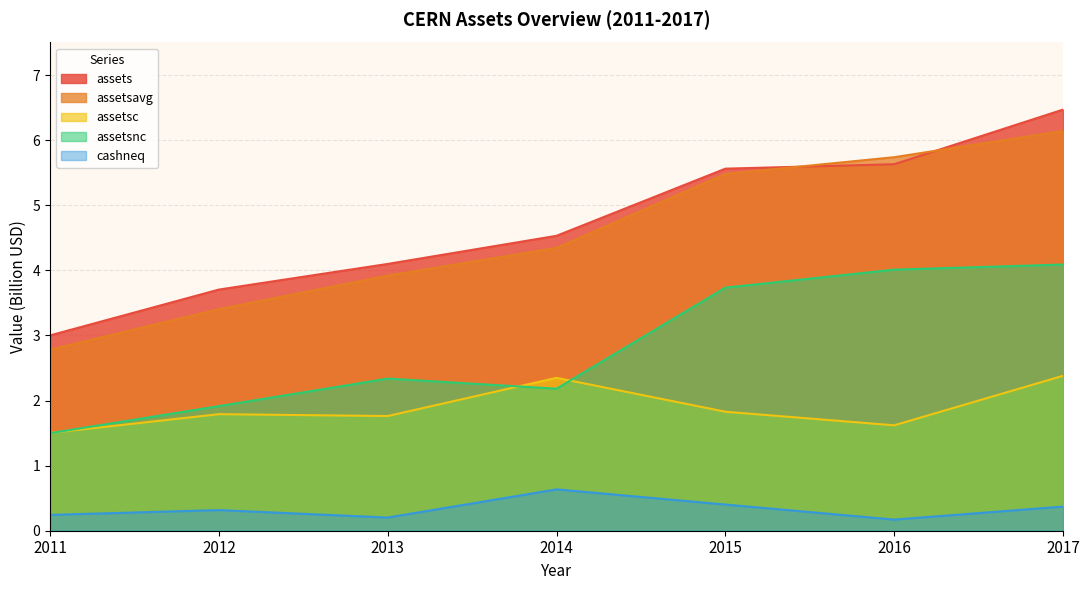

What is the sum of all cashneq values?

2.3